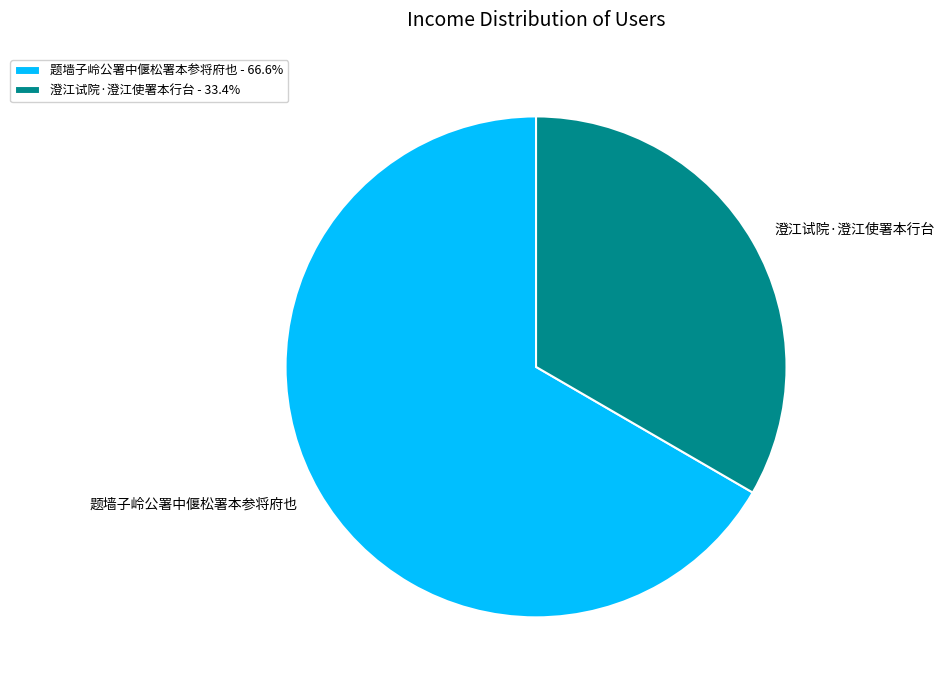

Is there any slice that represents more than half of the pie?

Yes